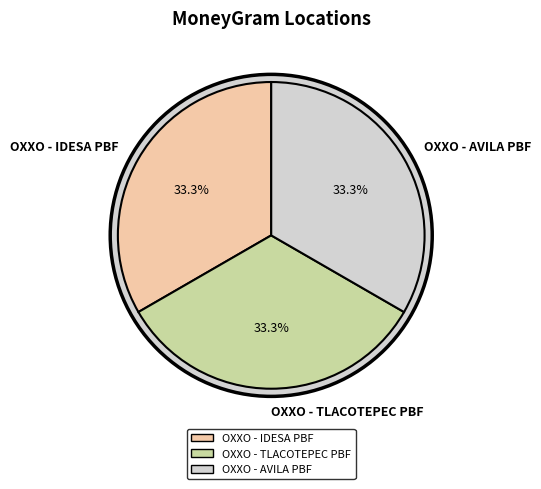

To the nearest percent, what portion does OXXO - IDESA PBF represent?

33%